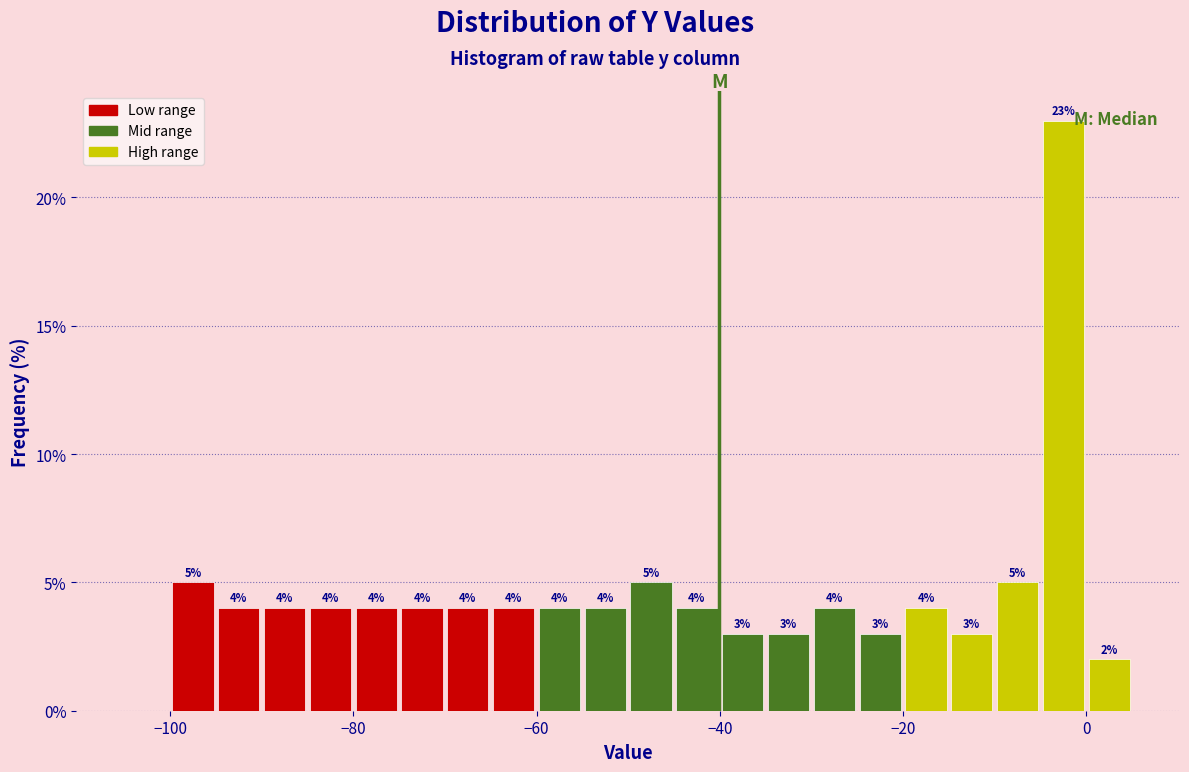

Around what value on the x-axis is the tallest bar? Give the approximate position of its centre, as read against the axis.

-2